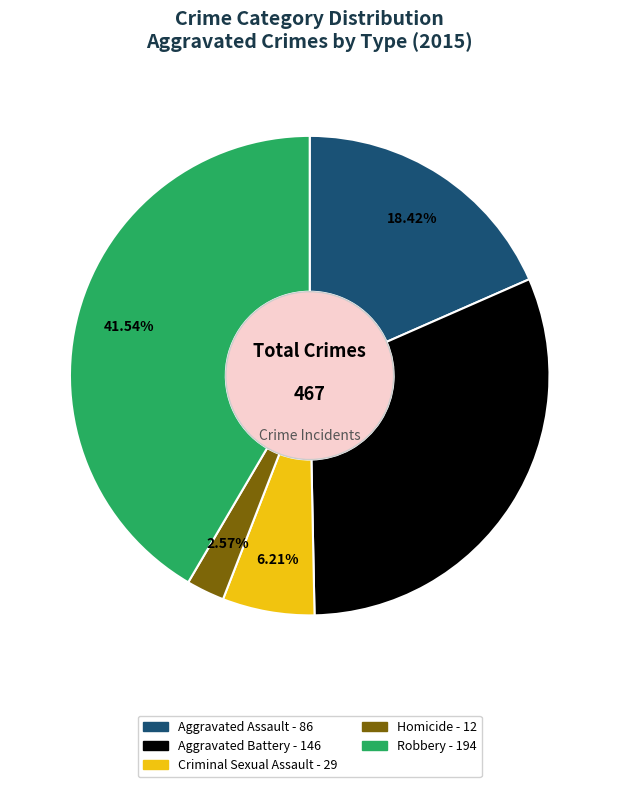

What is the total percentage of Homicide and Robbery?

44.1%